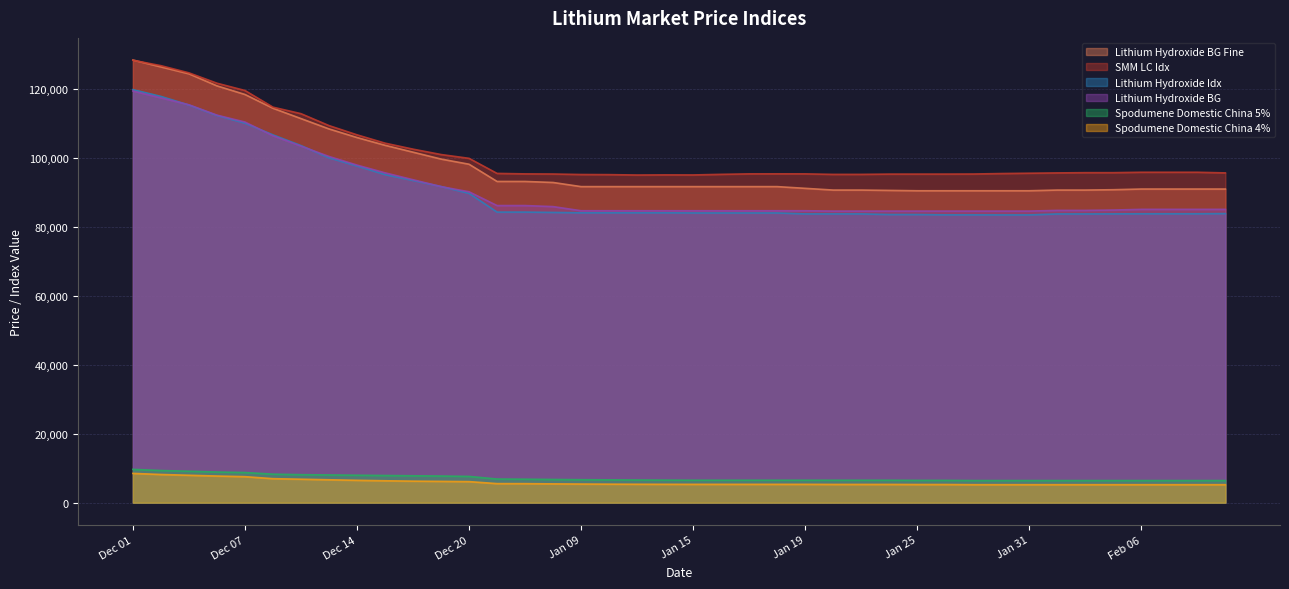

Reading left to right, what are all the values shown in this chart?

SMM LC Idx: Dec 01=128431	Dec 04=126864	Dec 05=124781	Dec 06=121771	Dec 07=119655	Dec 11=114815	Dec 12=112927	Dec 13=109468	Dec 14=106787	Dec 15=104371	Dec 18=102628	Dec 19=101066	Dec 20=99962	Jan 04=95586	Jan 05=95449	Jan 08=95412	Jan 09=95264	Jan 10=95229	Jan 11=95119	Jan 12=95157	Jan 15=95139	Jan 16=95316	Jan 17=95454	Jan 18=95464	Jan 19=95453	Jan 22=95301	Jan 23=95306	Jan 24=95386	Jan 25=95386	Jan 26=95390	Jan 29=95409	Jan 30=95546	Jan 31=95640	Feb 01=95730	Feb 02=95801	Feb 05=95801	Feb 06=95921	Feb 07=95921	Feb 08=95921	Feb 19=95732
Lithium Hydroxide Idx: Dec 01=119904	Dec 04=117936	Dec 05=115443	Dec 06=112411	Dec 07=110186	Dec 11=106772	Dec 12=103671	Dec 13=100118	Dec 14=97747	Dec 15=95250	Dec 18=93540	Dec 19=91790	Dec 20=89796	Jan 04=84357	Jan 05=84357	Jan 08=84258	Jan 09=84151	Jan 10=84151	Jan 11=84151	Jan 12=84151	Jan 15=84106	Jan 16=84106	Jan 17=84106	Jan 18=84106	Jan 19=83826	Jan 22=83826	Jan 23=83826	Jan 24=83647	Jan 25=83644	Jan 26=83553	Jan 29=83553	Jan 30=83538	Jan 31=83538	Feb 01=83819	Feb 02=83819	Feb 05=83837	Feb 06=83864	Feb 07=83869	Feb 08=83869	Feb 19=83923
Spodumene Domestic China 5%: Dec 01=9675	Dec 04=9335	Dec 05=9125	Dec 06=8900	Dec 07=8755	Dec 11=8285	Dec 12=8130	Dec 13=8050	Dec 14=7970	Dec 15=7890	Dec 18=7810	Dec 19=7740	Dec 20=7625	Jan 04=6865	Jan 05=6820	Jan 08=6740	Jan 09=6670	Jan 10=6630	Jan 11=6585	Jan 12=6550	Jan 15=6520	Jan 16=6520	Jan 17=6520	Jan 18=6520	Jan 19=6520	Jan 22=6515	Jan 23=6515	Jan 24=6515	Jan 25=6475	Jan 26=6475	Jan 29=6425	Jan 30=6425	Jan 31=6425	Feb 01=6425	Feb 02=6425	Feb 05=6425	Feb 06=6425	Feb 07=6425	Feb 08=6425	Feb 19=6425
Lithium Hydroxide BG Fine: Dec 01=128500	Dec 04=126500	Dec 05=124500	Dec 06=121000	Dec 07=118500	Dec 11=114500	Dec 12=111500	Dec 13=108500	Dec 14=106000	Dec 15=103750	Dec 18=101750	Dec 19=99750	Dec 20=98250	Jan 04=93250	Jan 05=93250	Jan 08=92950	Jan 09=91750	Jan 10=91750	Jan 11=91750	Jan 12=91750	Jan 15=91750	Jan 16=91750	Jan 17=91750	Jan 18=91750	Jan 19=91250	Jan 22=90750	Jan 23=90750	Jan 24=90650	Jan 25=90550	Jan 26=90550	Jan 29=90550	Jan 30=90550	Jan 31=90550	Feb 01=90750	Feb 02=90750	Feb 05=90850	Feb 06=91050	Feb 07=91050	Feb 08=91050	Feb 19=91050
Lithium Hydroxide BG: Dec 01=119500	Dec 04=117500	Dec 05=115500	Dec 06=112500	Dec 07=110500	Dec 11=106500	Dec 12=103500	Dec 13=100500	Dec 14=98000	Dec 15=95750	Dec 18=93750	Dec 19=91750	Dec 20=90250	Jan 04=86250	Jan 05=86250	Jan 08=85950	Jan 09=84750	Jan 10=84750	Jan 11=84750	Jan 12=84750	Jan 15=84750	Jan 16=84750	Jan 17=84750	Jan 18=84750	Jan 19=84750	Jan 22=84650	Jan 23=84650	Jan 24=84650	Jan 25=84650	Jan 26=84650	Jan 29=84650	Jan 30=84650	Jan 31=84650	Feb 01=84850	Feb 02=84850	Feb 05=84950	Feb 06=85150	Feb 07=85150	Feb 08=85150	Feb 19=85150
Spodumene Domestic China 4%: Dec 01=8500	Dec 04=8185	Dec 05=7960	Dec 06=7735	Dec 07=7550	Dec 11=6970	Dec 12=6815	Dec 13=6650	Dec 14=6490	Dec 15=6360	Dec 18=6250	Dec 19=6185	Dec 20=6115	Jan 04=5535	Jan 05=5525	Jan 08=5460	Jan 09=5410	Jan 10=5375	Jan 11=5350	Jan 12=5335	Jan 15=5325	Jan 16=5325	Jan 17=5325	Jan 18=5325	Jan 19=5325	Jan 22=5300	Jan 23=5300	Jan 24=5300	Jan 25=5275	Jan 26=5275	Jan 29=5225	Jan 30=5225	Jan 31=5225	Feb 01=5225	Feb 02=5225	Feb 05=5225	Feb 06=5225	Feb 07=5225	Feb 08=5225	Feb 19=5225